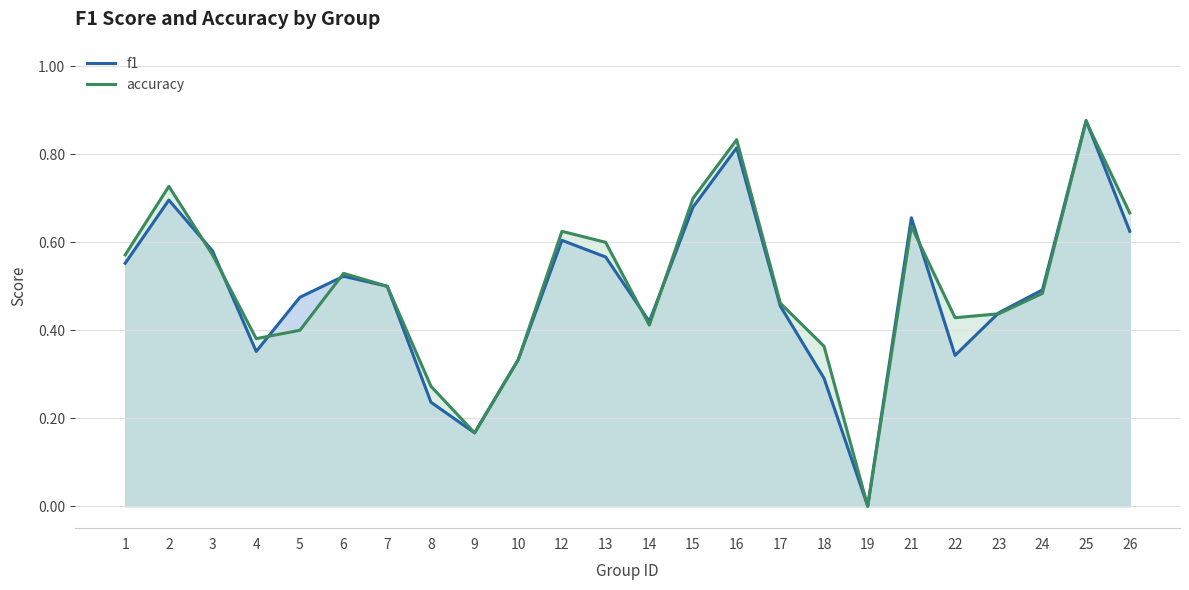

Which category has the highest value across all series?

25